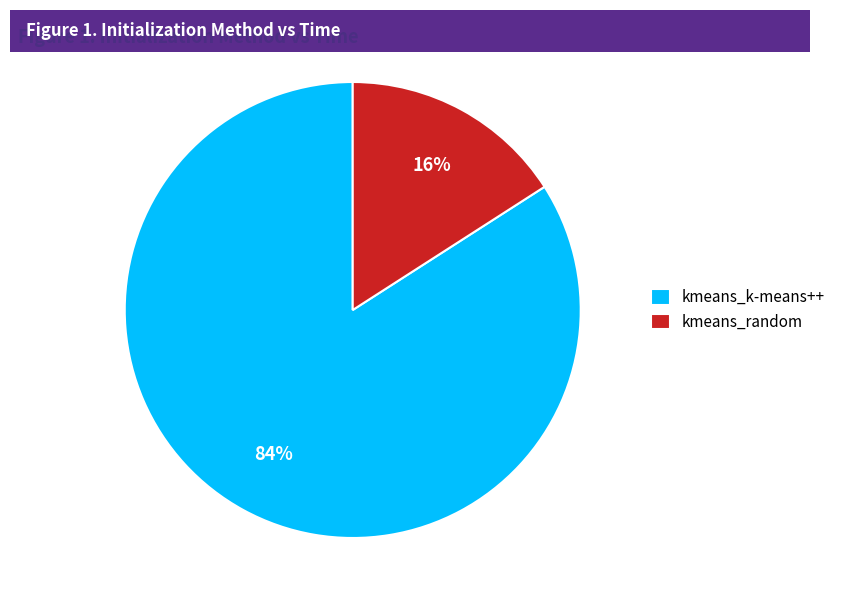

Is the sum of kmeans_k-means++ and kmeans_random greater than half?

Yes